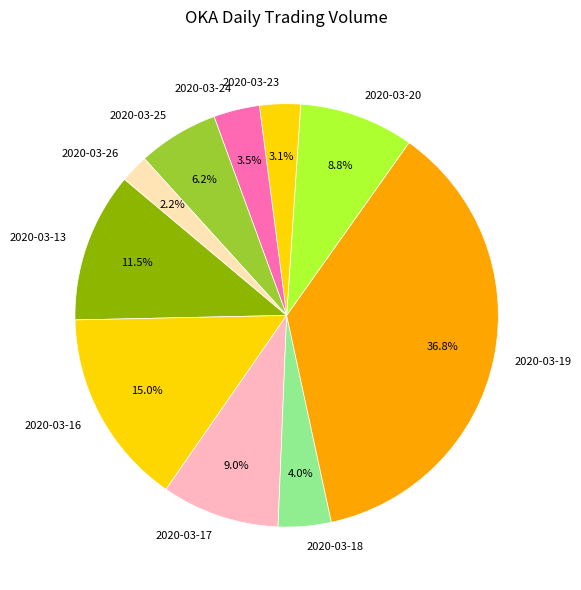

What percentage is the 2020-03-25 slice, to the nearest percent?

6%